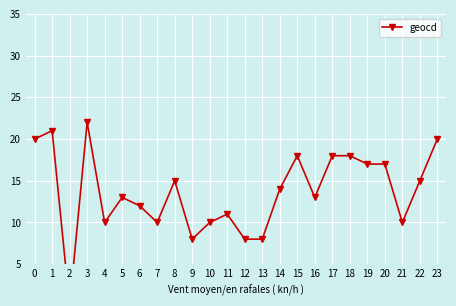

How many values are above zero?

23